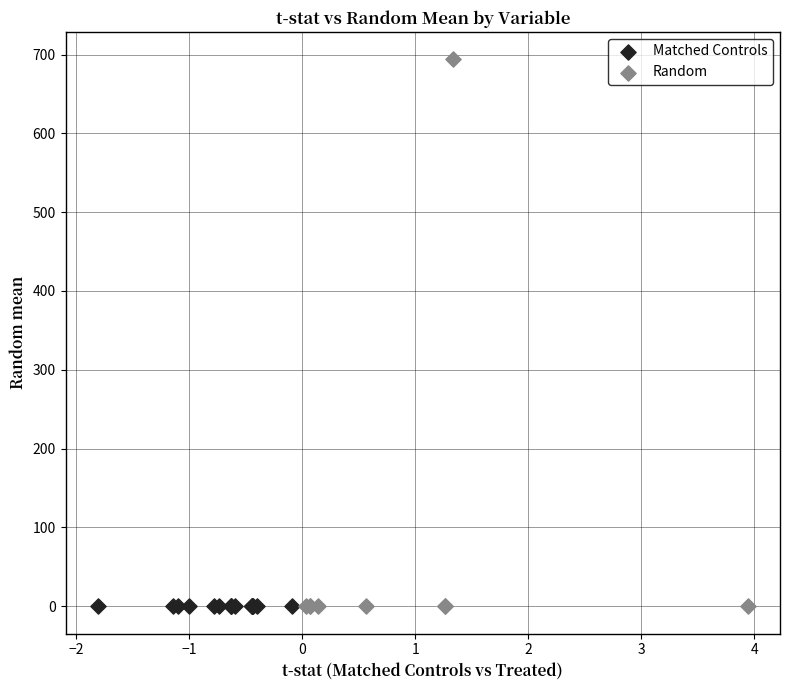

What are all the series names shown in the legend?

Matched Controls, Random